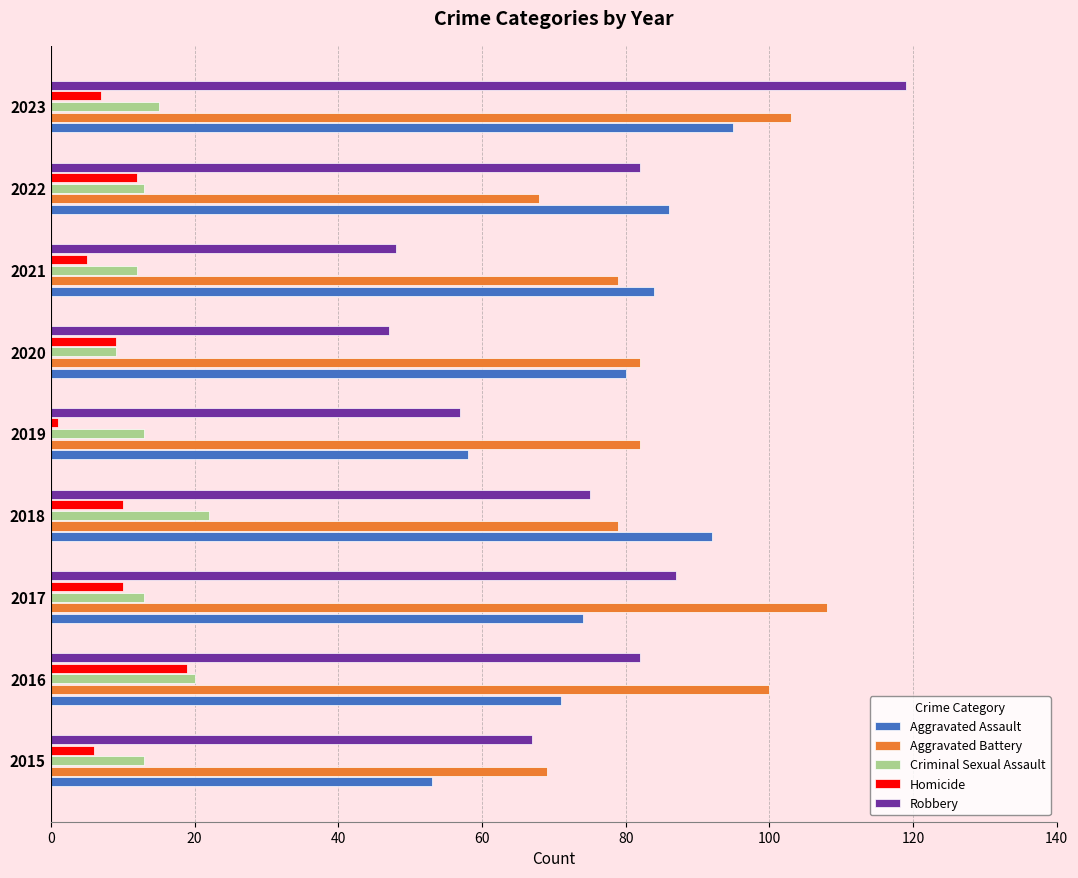

List the series in order of their peak value, lowest first.

Homicide, Criminal Sexual Assault, Aggravated Assault, Aggravated Battery, Robbery